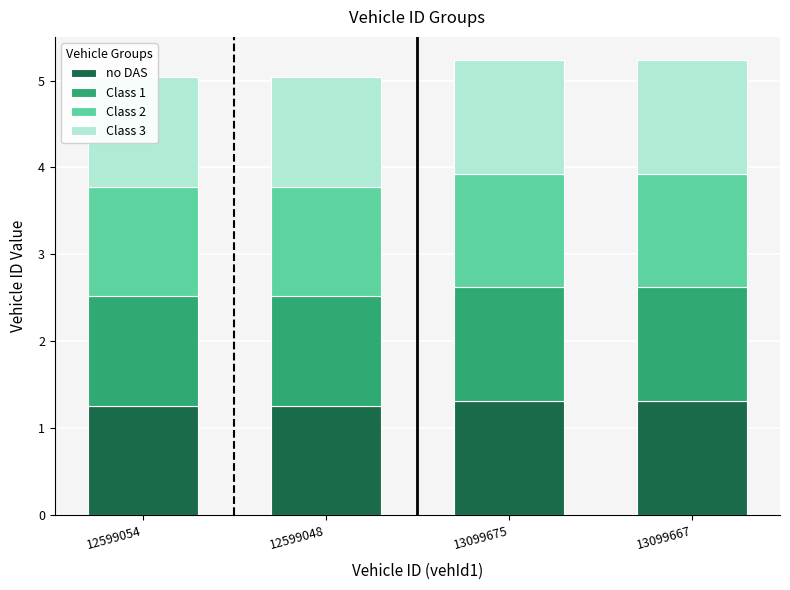

At which category is the sum across all series the highest?

13099675